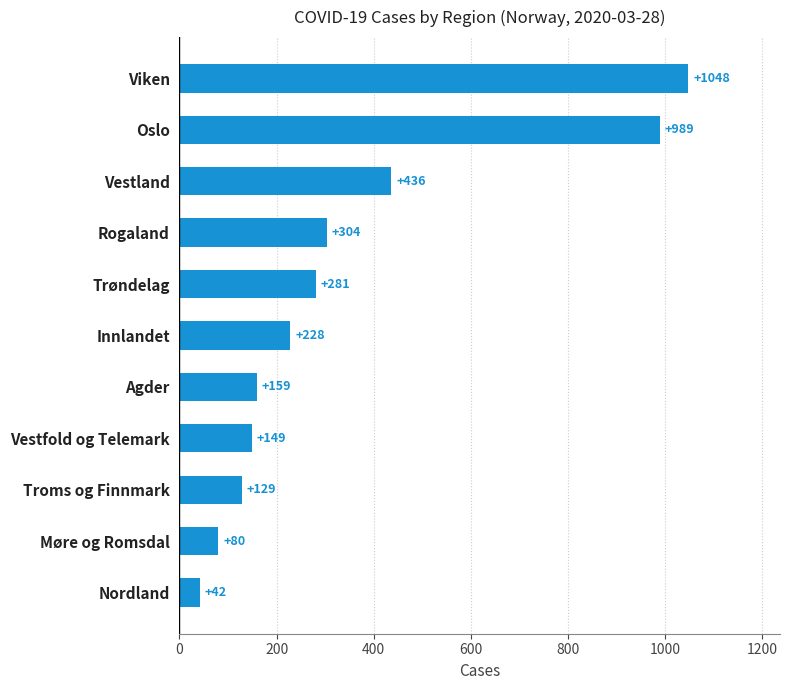

Reading top to bottom, transcribe all the data shown in this chart.

1048	989	436	304	281	228	159	149	129	80	42